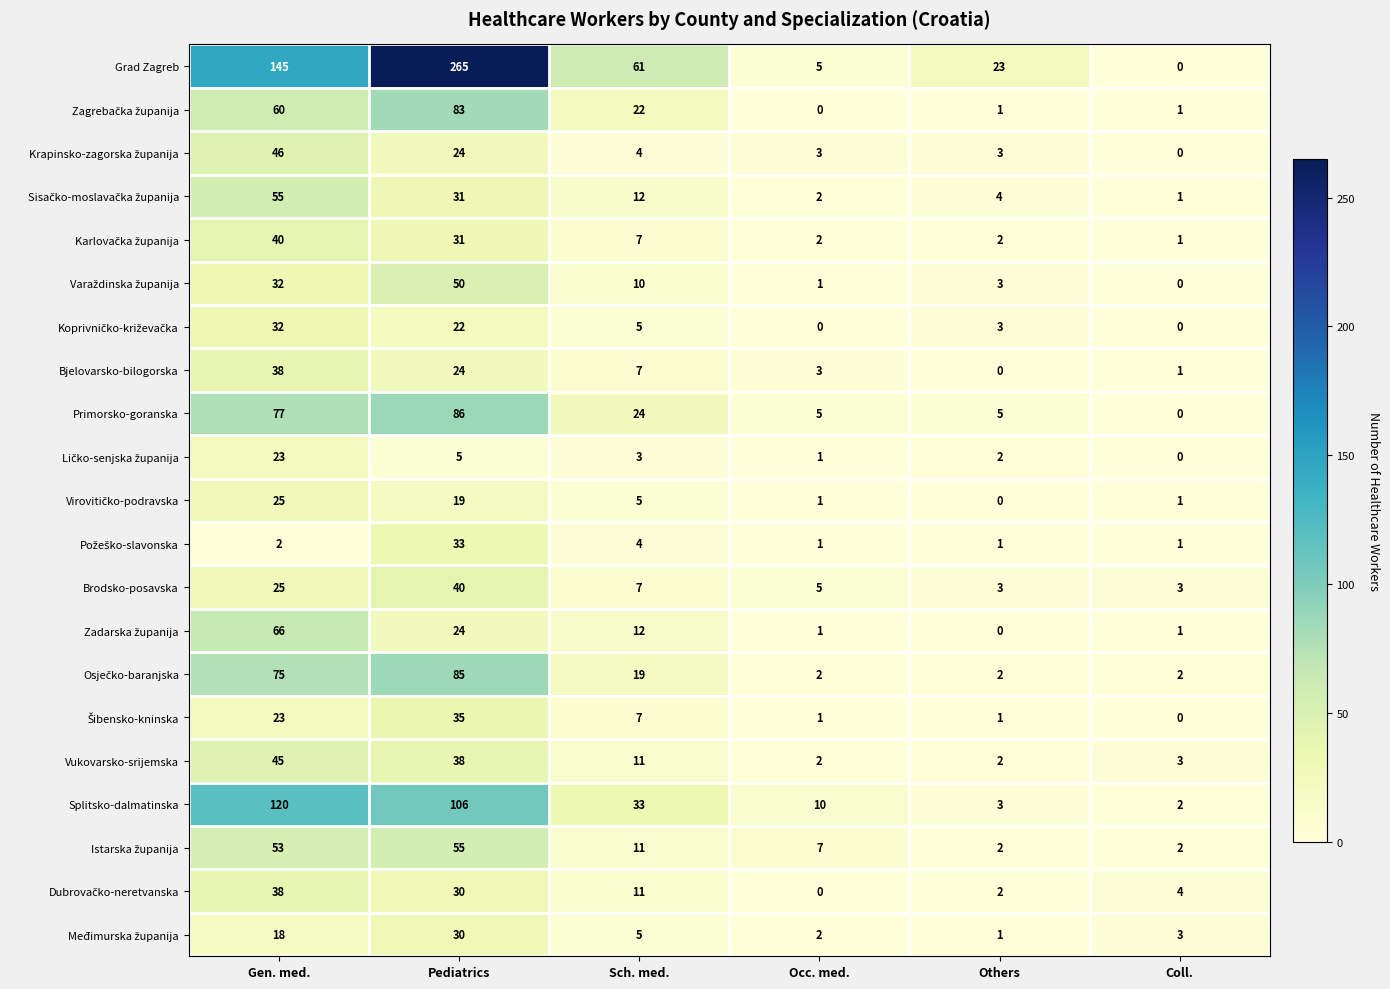

What is the sum of all Vukovarsko-srijemska values?

101